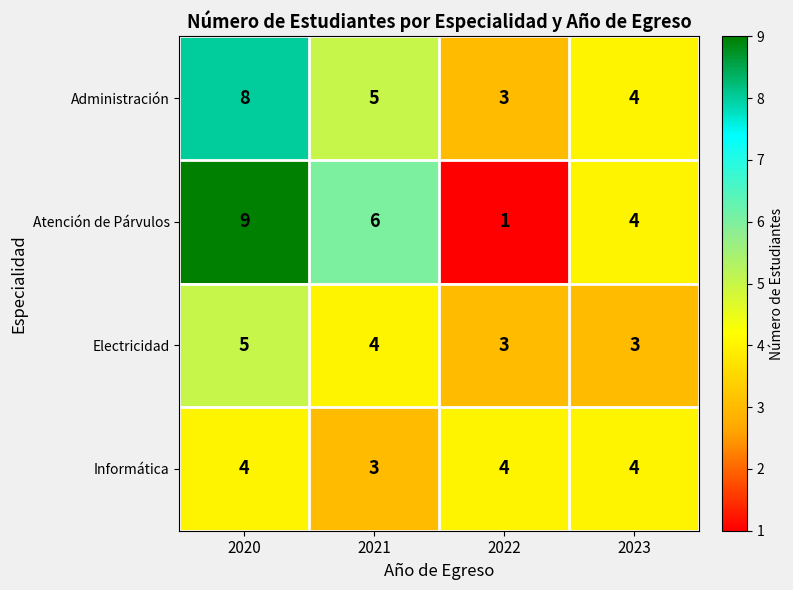

List the series in order of their peak value, highest first.

Atención de Párvulos, Administración, Electricidad, Informática